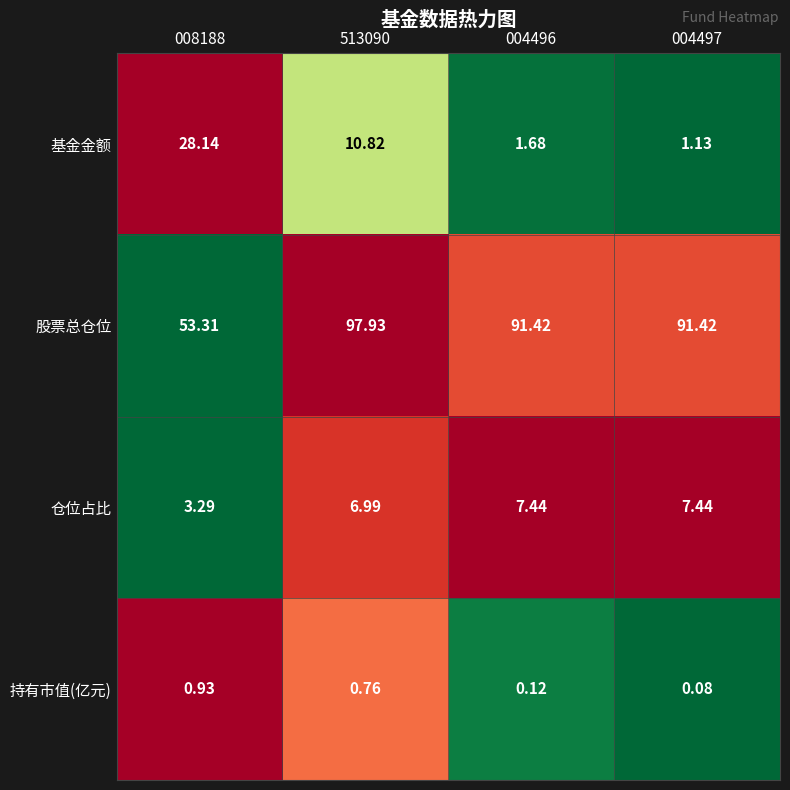

Which series has the largest range (max minus min)?

股票总仓位